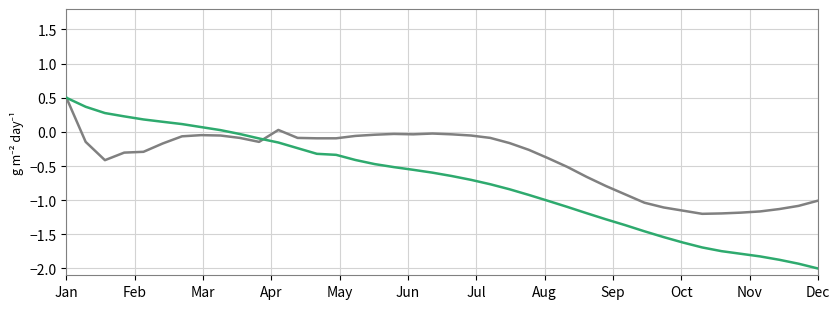

What is the greatest value displayed?

0.5